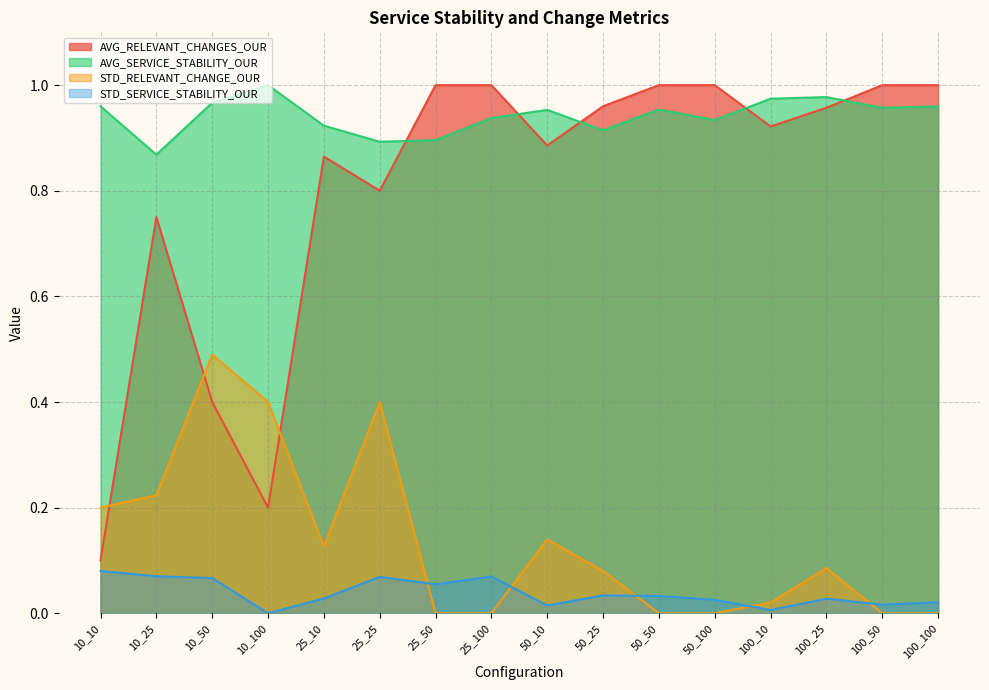

Where is the first local maximum for AVG_RELEVANT_CHANGES_OUR?

10_25